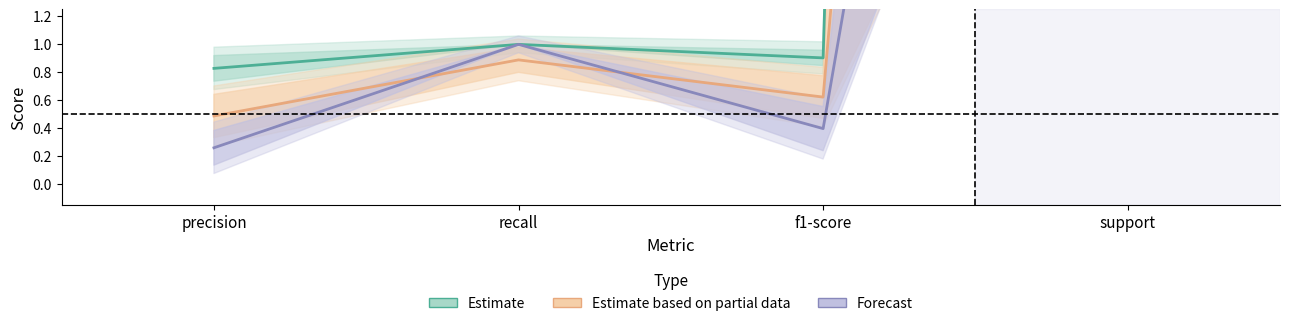

What is the difference between the Estimate based on partial data values at recall and support?

24.6